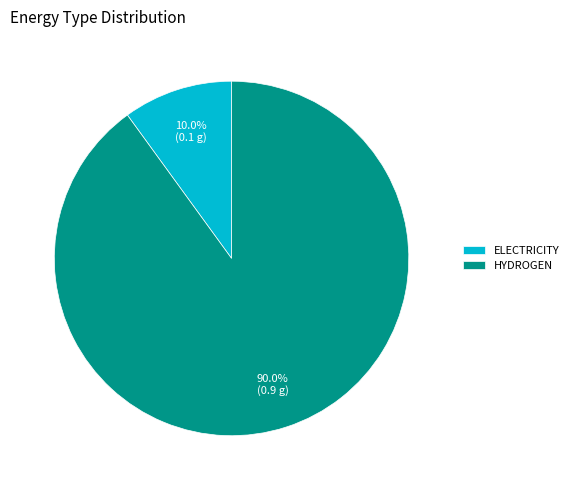

Rank the categories by value from lowest to highest.

ELECTRICITY, HYDROGEN